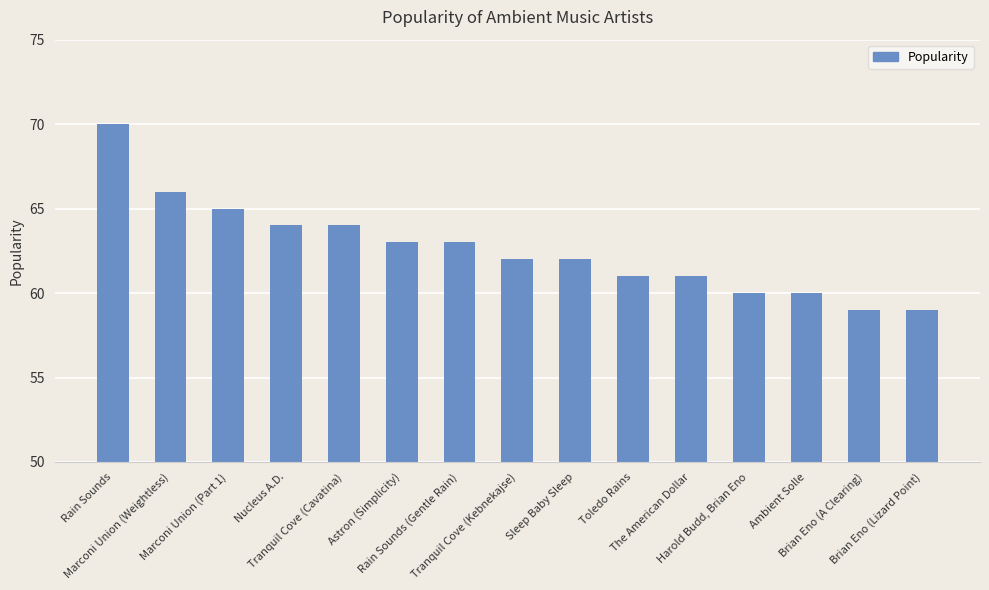

What is the label of the 3rd bar from the left?

Marconi Union (Part 1)